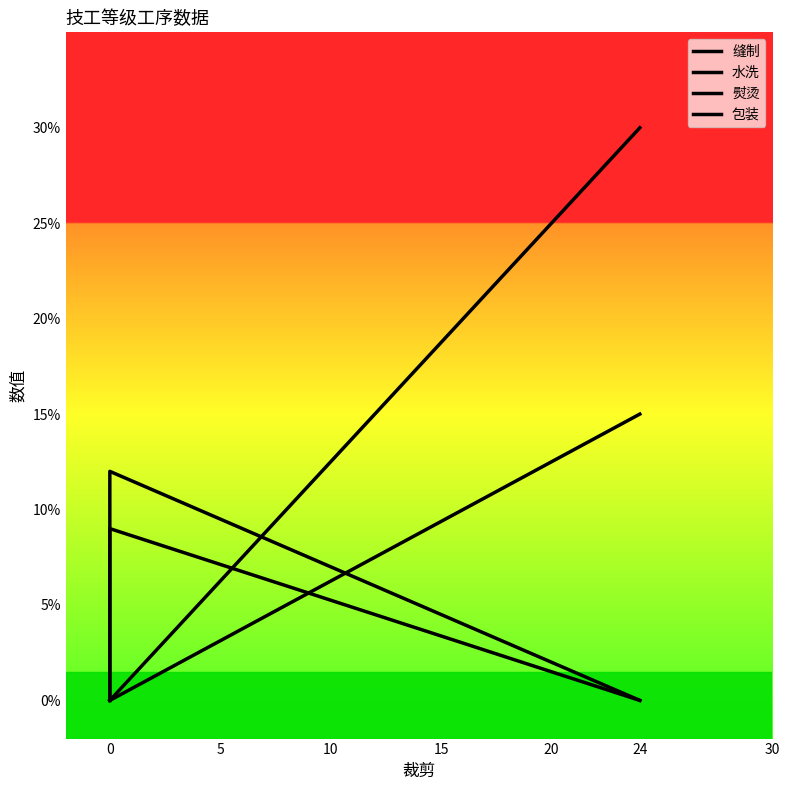

What is the maximum value for 熨烫?

12